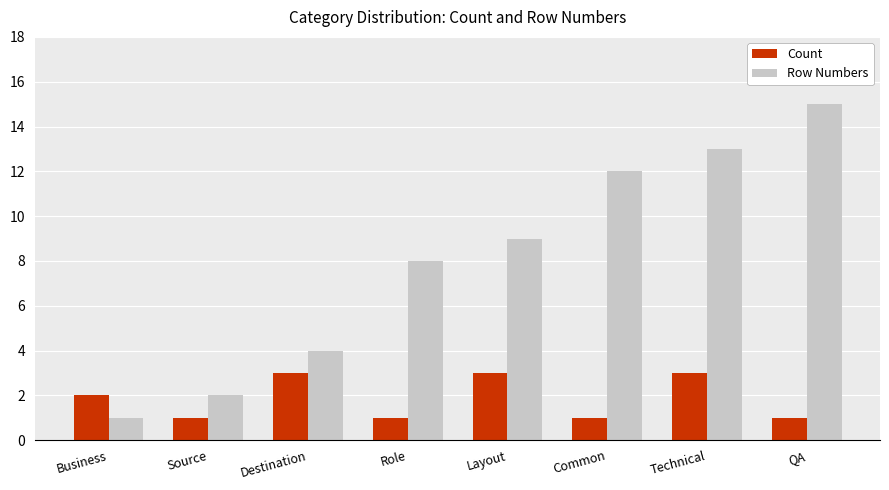

Rank the series by their maximum value, from highest to lowest.

Row Numbers, Count